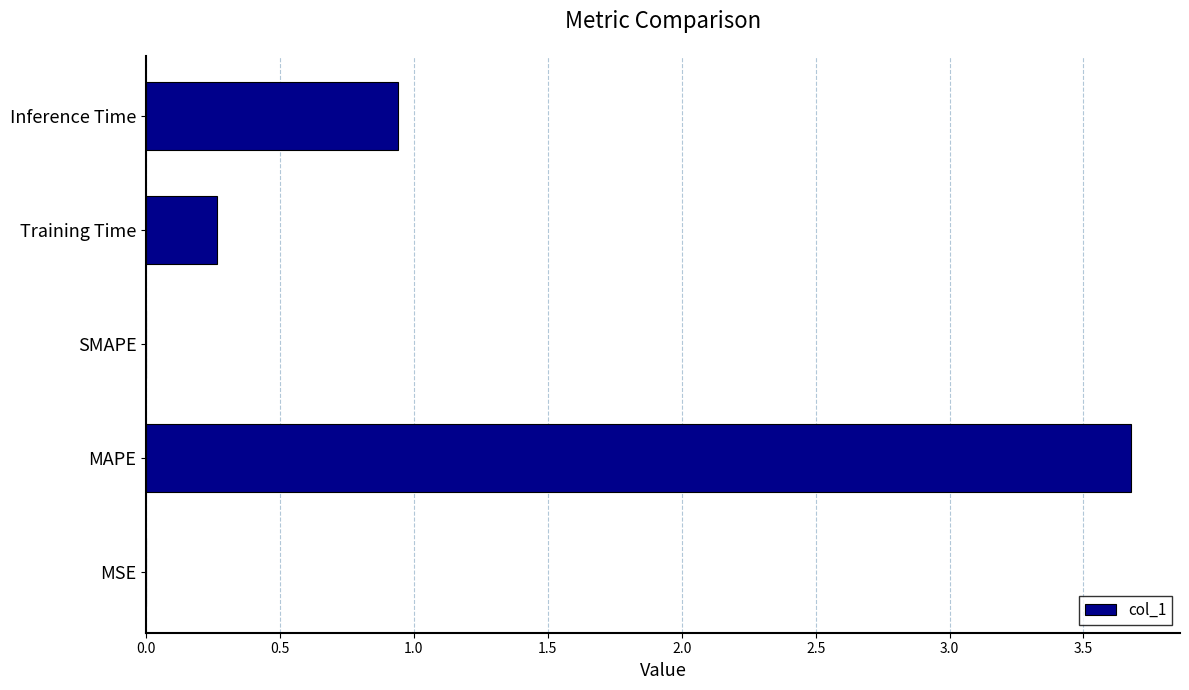

How many distinct data groups are displayed?

1